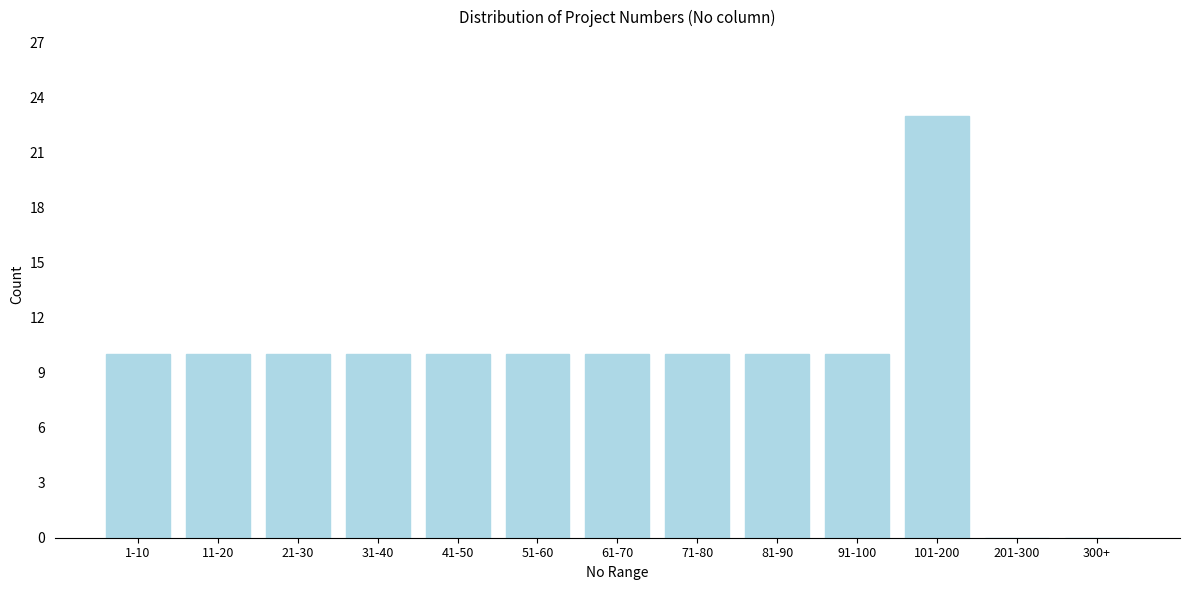

Reading right to left, extract all data points from this chart.

300+=0	201-300=0	101-200=23	91-100=10	81-90=10	71-80=10	61-70=10	51-60=10	41-50=10	31-40=10	21-30=10	11-20=10	1-10=10